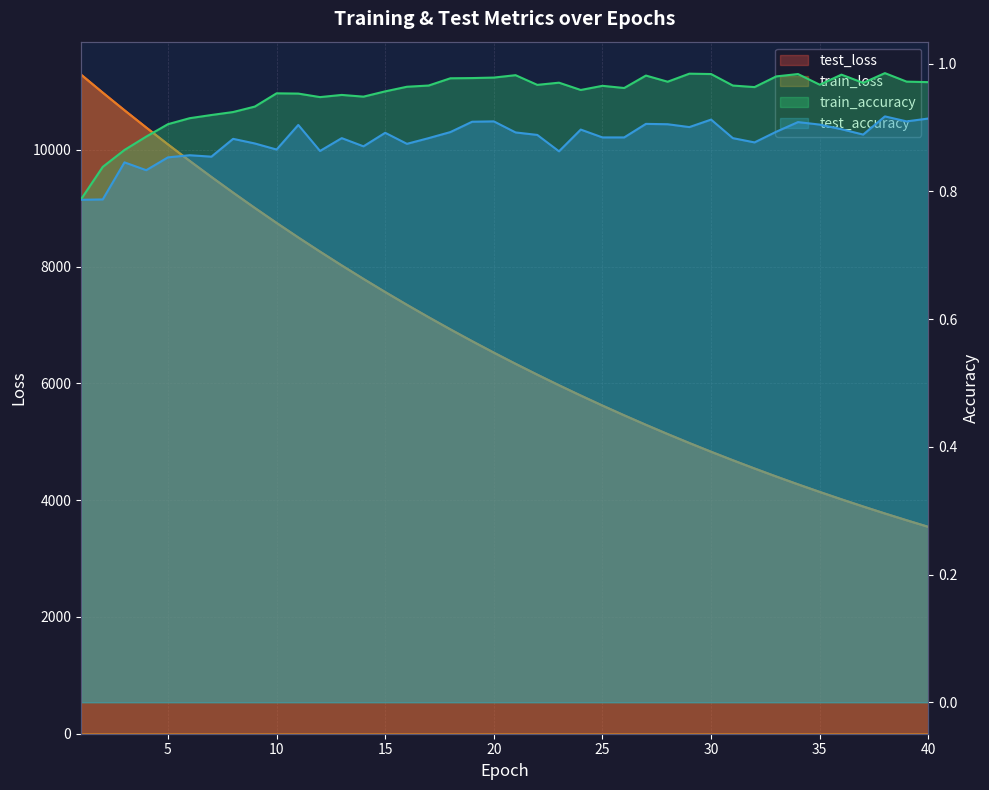

Reading left to right, extract all data points from this chart.

test_loss: 1=11286.6	2=10978.4	3=10676.8	4=10381.5	5=10092.5	6=9810.0	7=9534.9	8=9266.3	9=9003.8	10=8748.0	11=8498.5	12=8255.9	13=8019.4	14=7788.9	15=7563.8	16=7345.5	17=7132.3	18=6924.7	19=6722.7	20=6526.2	21=6334.7	22=6148.9	23=5967.6	24=5791.3	25=5619.6	26=5452.6	27=5290.0	28=5132.0	29=4978.2	30=4828.6	31=4683.4	32=4542.0	33=4404.2	34=4270.4	35=4140.3	36=4013.9	37=3891.2	38=3771.4	39=3655.4	40=3542.4
train_loss: 1=11286.2	2=10977.1	3=10675.4	4=10379.8	5=10091.0	6=9808.9	7=9533.5	8=9264.7	9=9002.3	10=8746.3	11=8497.1	12=8254.4	13=8017.8	14=7787.4	15=7562.7	16=7344.0	17=7131.0	18=6923.6	19=6721.6	20=6525.1	21=6333.7	22=6147.6	23=5966.4	24=5790.1	25=5618.5	26=5451.5	27=5289.0	28=5131.1	29=4977.3	30=4827.8	31=4682.5	32=4541.1	33=4403.5	34=4269.7	35=4139.8	36=4013.3	37=3890.4	38=3770.9	39=3654.8	40=3541.9
train_accuracy: 1=0.8	2=0.8	3=0.9	4=0.9	5=0.9	6=0.9	7=0.9	8=0.9	9=0.9	10=1.0	11=1.0	12=0.9	13=1.0	14=0.9	15=1.0	16=1.0	17=1.0	18=1.0	19=1.0	20=1.0	21=1.0	22=1.0	23=1.0	24=1.0	25=1.0	26=1.0	27=1.0	28=1.0	29=1.0	30=1.0	31=1.0	32=1.0	33=1.0	34=1.0	35=1.0	36=1.0	37=1.0	38=1.0	39=1.0	40=1.0
test_accuracy: 1=0.8	2=0.8	3=0.8	4=0.8	5=0.9	6=0.9	7=0.9	8=0.9	9=0.9	10=0.9	11=0.9	12=0.9	13=0.9	14=0.9	15=0.9	16=0.9	17=0.9	18=0.9	19=0.9	20=0.9	21=0.9	22=0.9	23=0.9	24=0.9	25=0.9	26=0.9	27=0.9	28=0.9	29=0.9	30=0.9	31=0.9	32=0.9	33=0.9	34=0.9	35=0.9	36=0.9	37=0.9	38=0.9	39=0.9	40=0.9